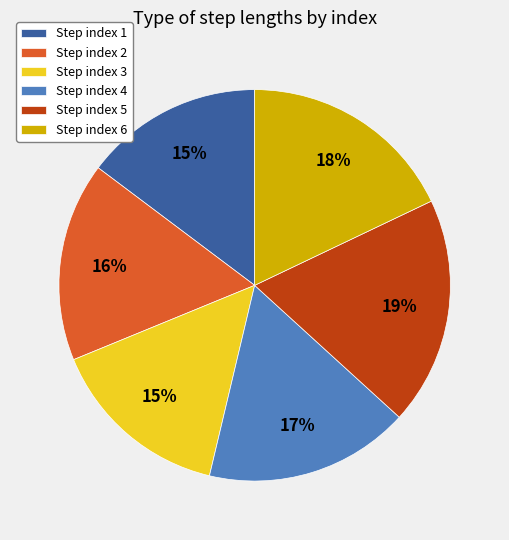

Between Step index 3 and Step index 6, which is larger?

Step index 6